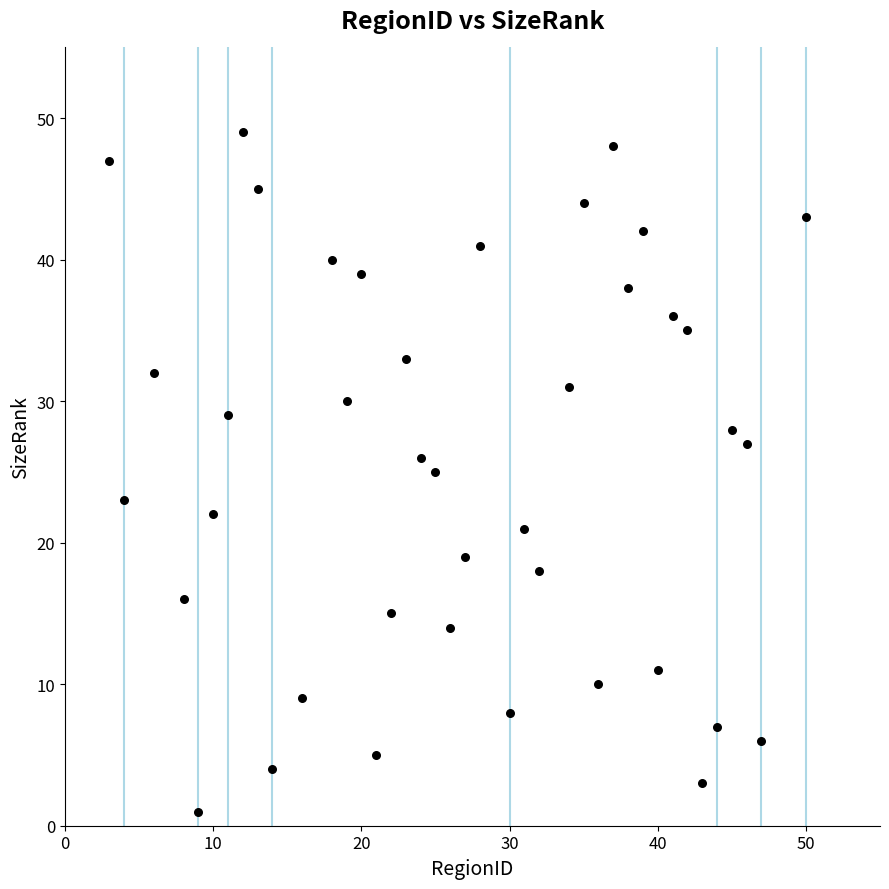

What is the range of Y values (max minus min)?

48